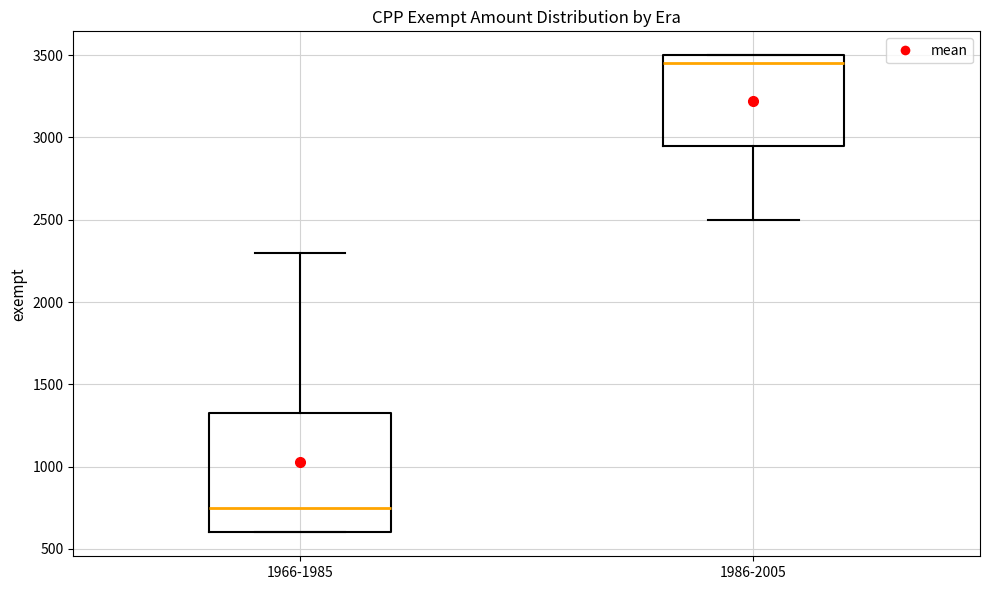

Where is the upper edge of the box for 1986-2005 on the y-axis? The values are not printed on the chart, so give them approximately, as read against the axis.

3500